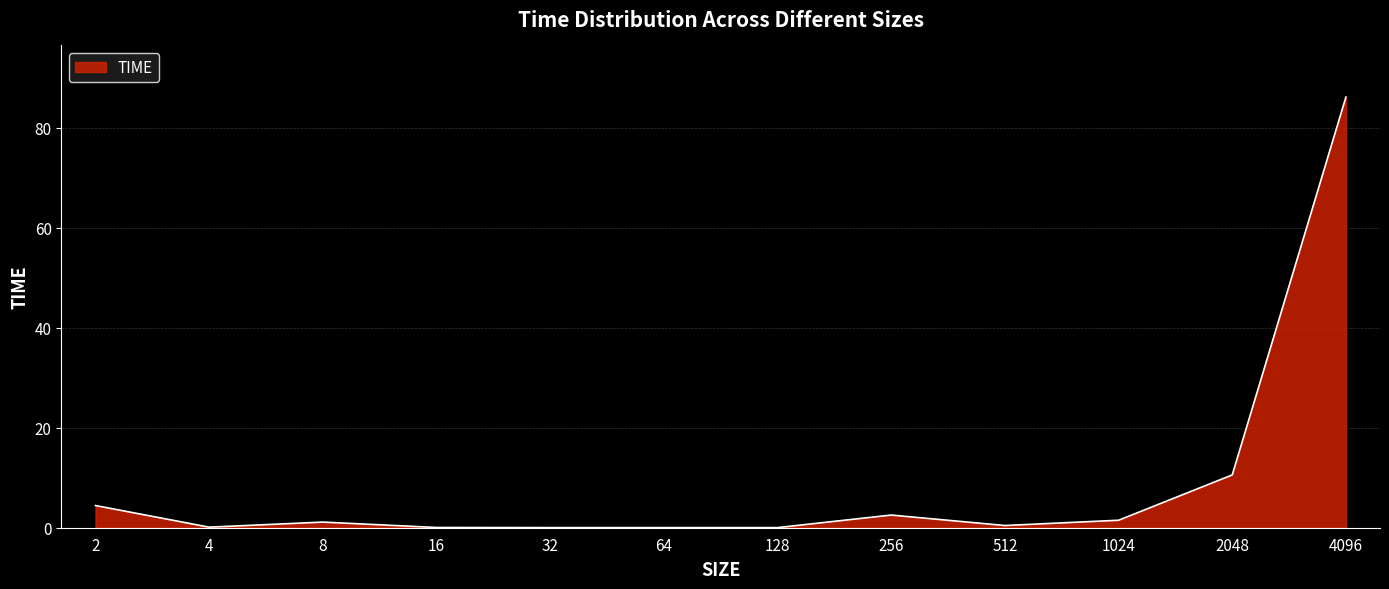

True or false: the data shows 86.2 at 4096.

True